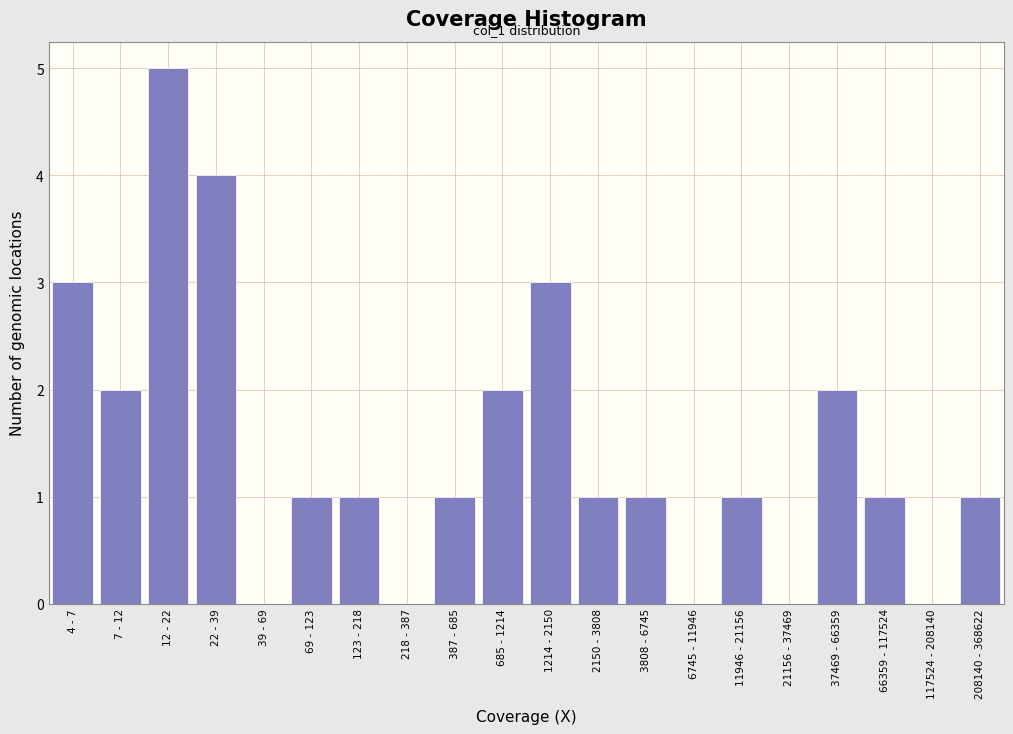

Reading left to right, what are all the values shown in this chart?

4 - 7=3	7 - 12=2	12 - 22=5	22 - 39=4	39 - 69=0	69 - 123=1	123 - 218=1	218 - 387=0	387 - 685=1	685 - 1214=2	1214 - 2150=3	2150 - 3808=1	3808 - 6745=1	6745 - 11946=0	11946 - 21156=1	21156 - 37469=0	37469 - 66359=2	66359 - 117524=1	117524 - 208140=0	208140 - 368622=1